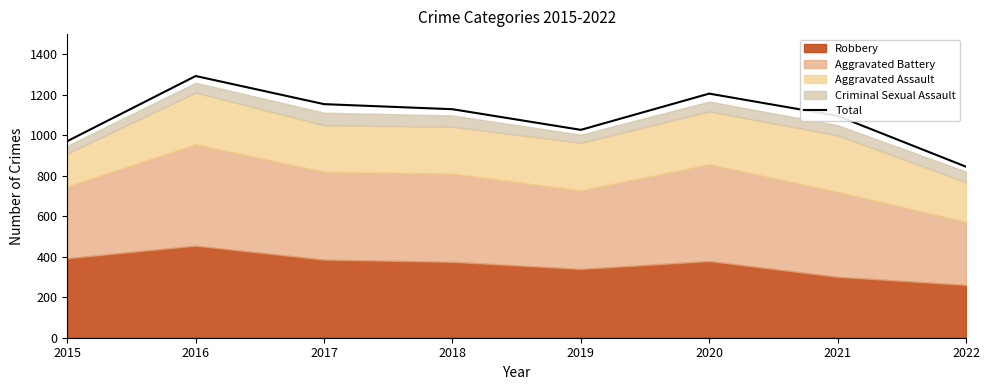

Reading left to right, transcribe all the data shown in this chart.

971	1293	1154	1129	1027	1206	1096	845